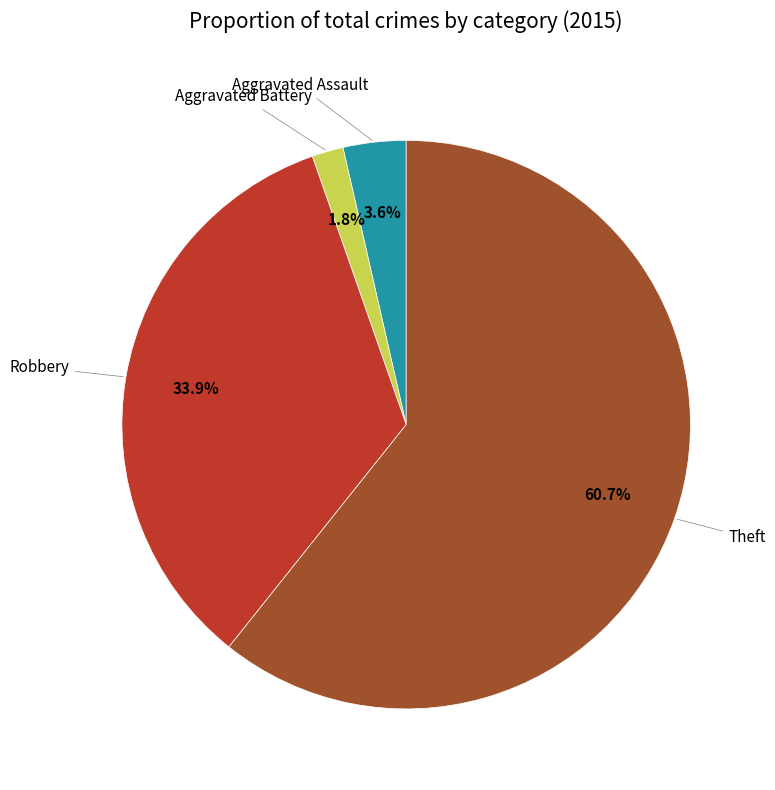

Does any single category account for the majority?

Yes